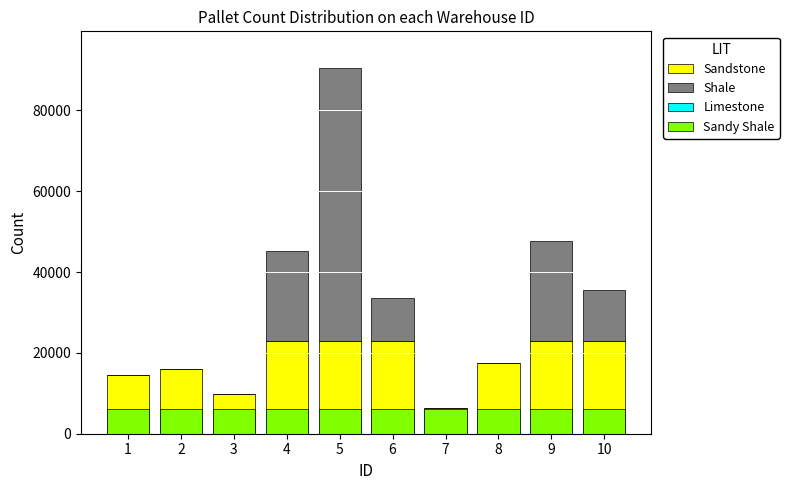

Which has a higher value, 5 or 2?

5